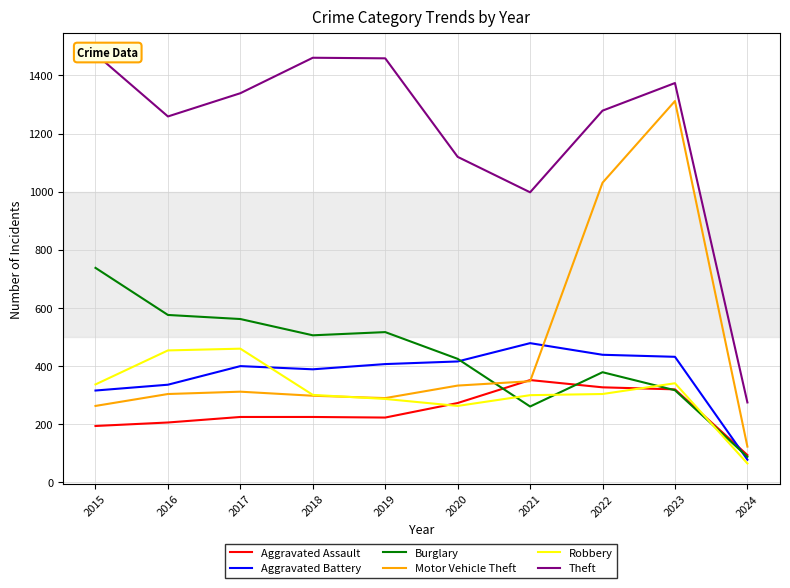

At which category does Aggravated Battery reach its first local peak?

2017